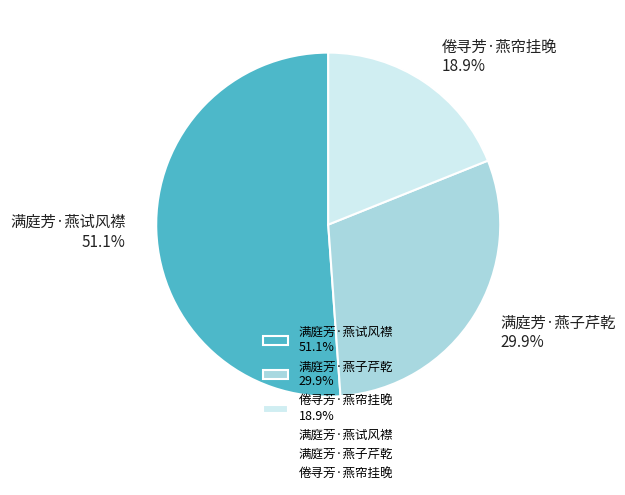

Is it true that 满庭芳·燕子芹乾 is 30% of the pie?

True